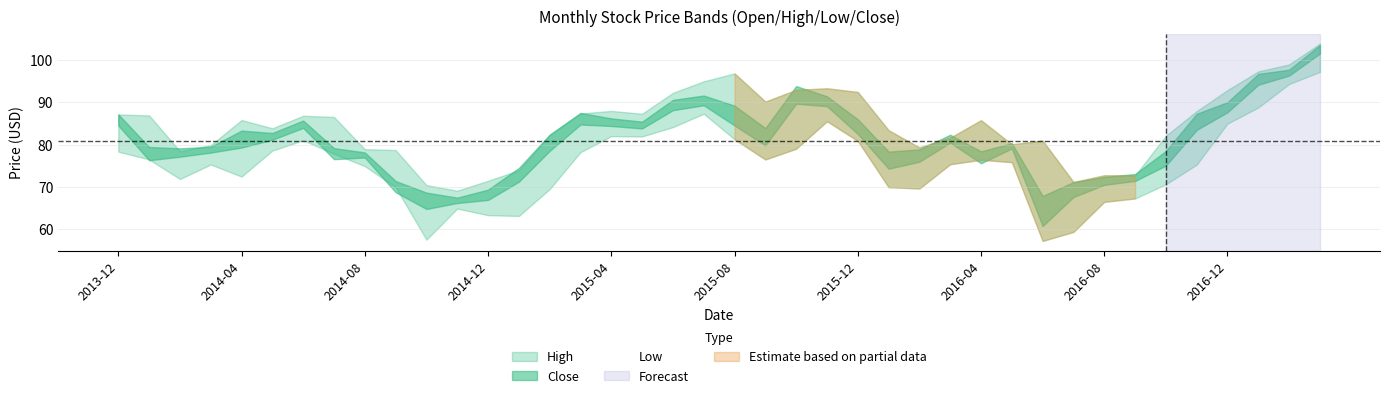

How many interior local valleys (lower than both neighbors) does the data have?

8